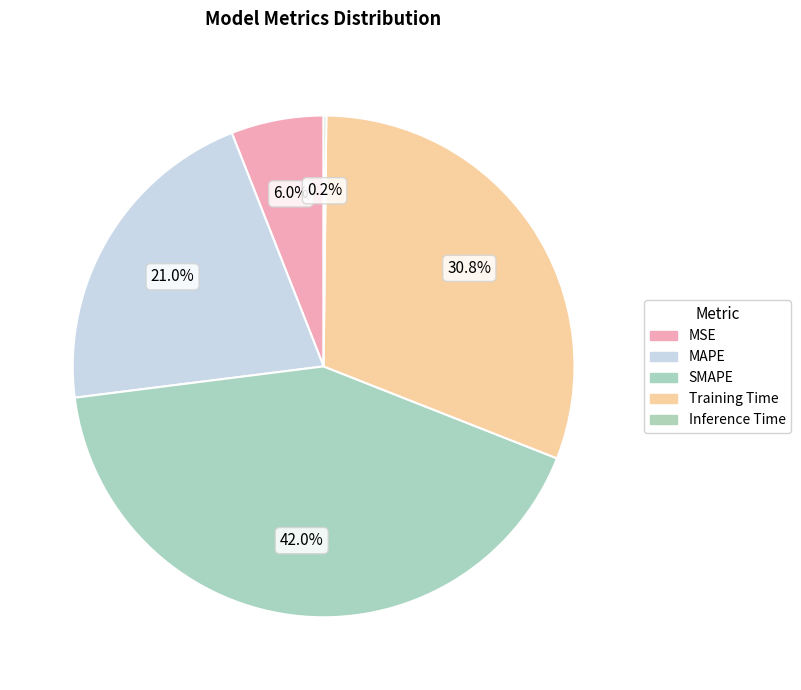

To the nearest percent, what is the combined percentage of Training Time and MSE?

37%